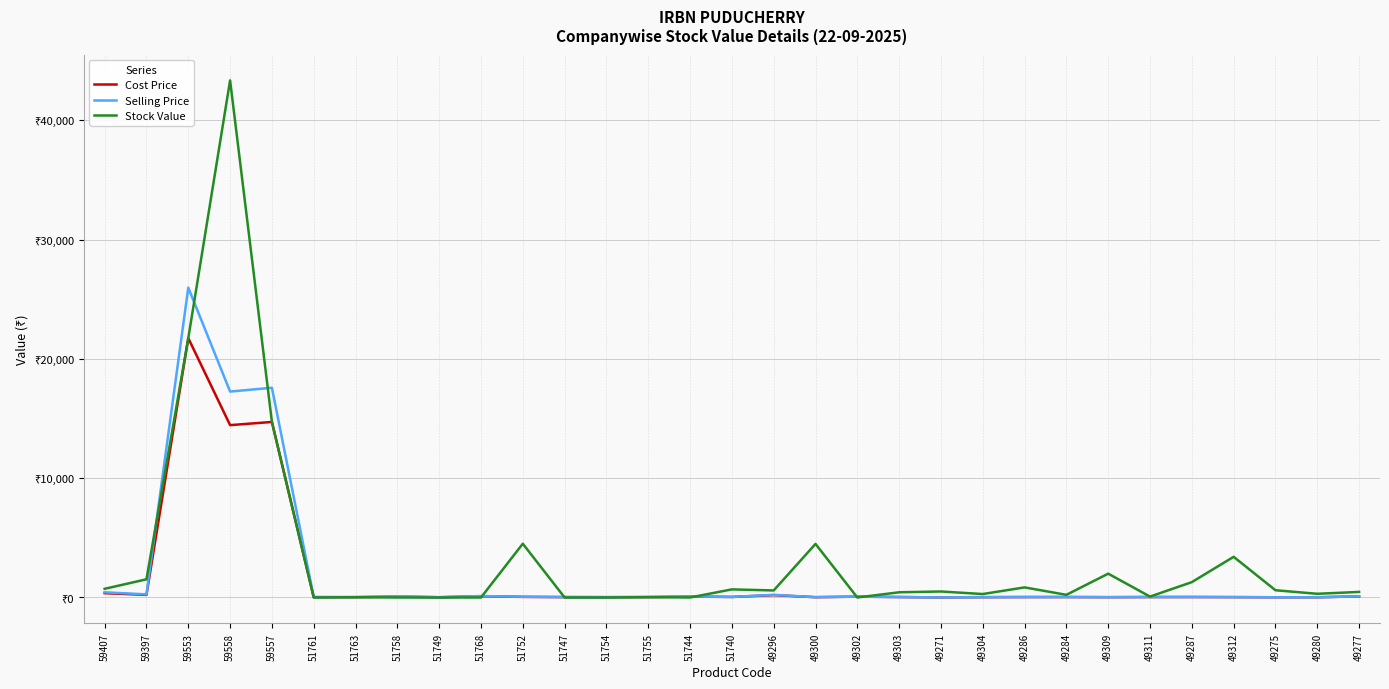

In Selling Price, how many points are lower than both neighbors (excluding endpoints)?

10